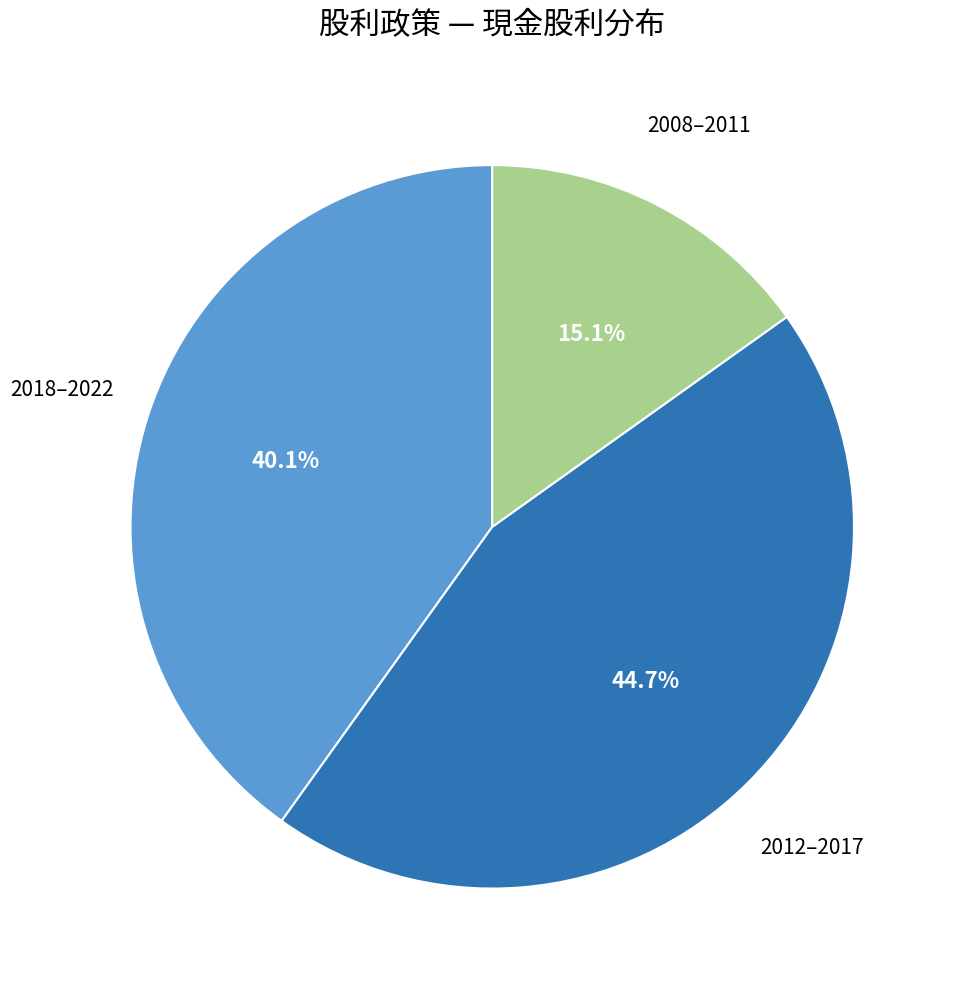

Does any single category account for the majority?

No